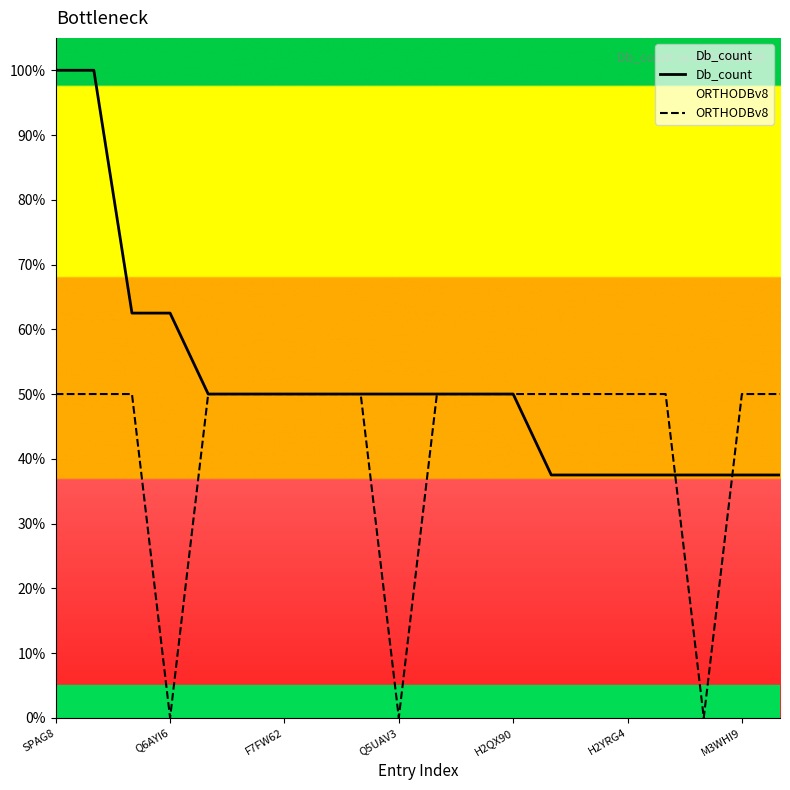

Rank the series by their average value, from highest to lowest.

Db_count, ORTHODBv8